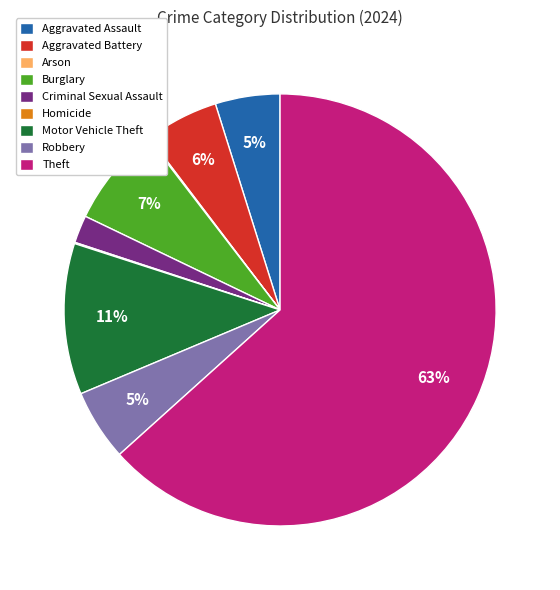

Does Aggravated Assault account for over 50% of the chart?

No